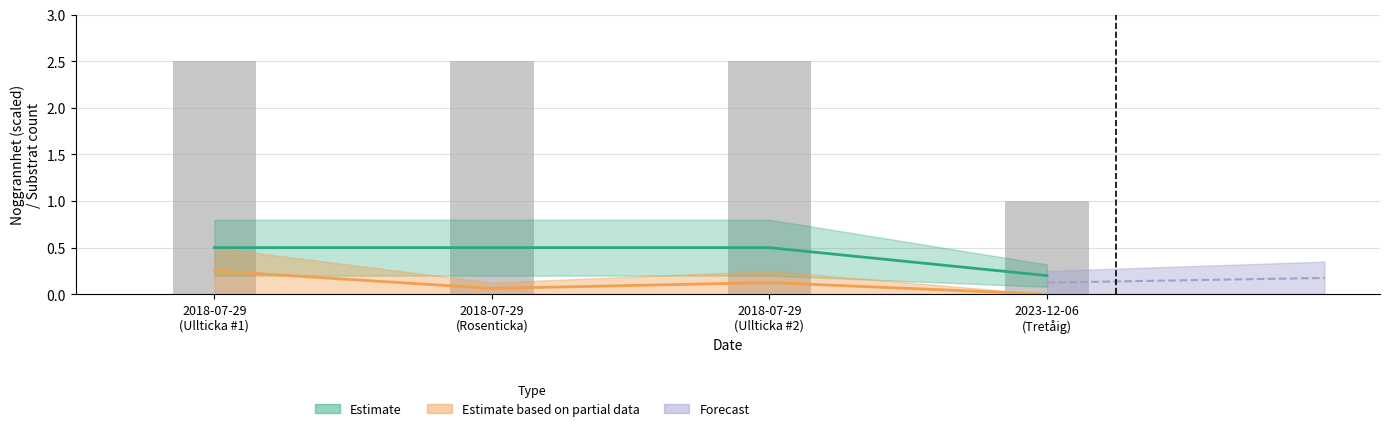

Does the chart contain stacked bars?

No